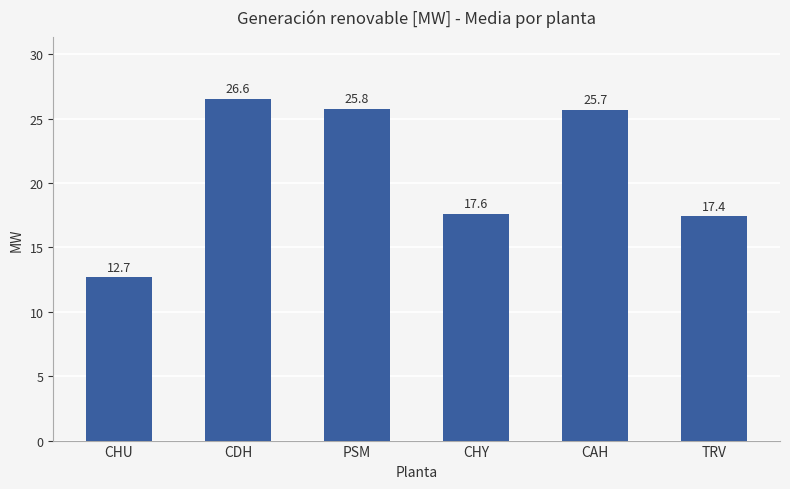

Rank the categories by value from highest to lowest.

CDH, PSM, CAH, CHY, TRV, CHU